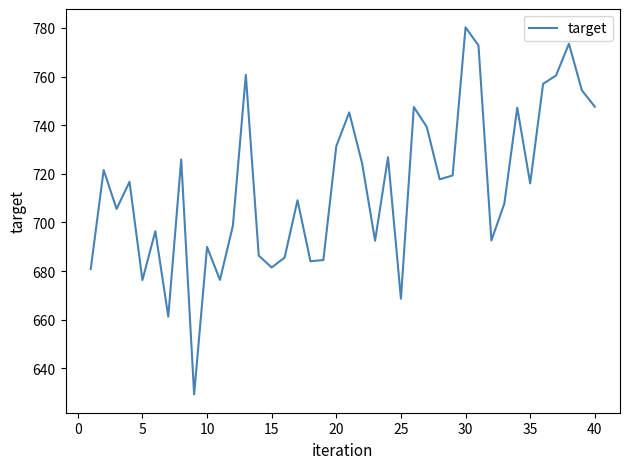

What is the greatest value displayed?

780.2